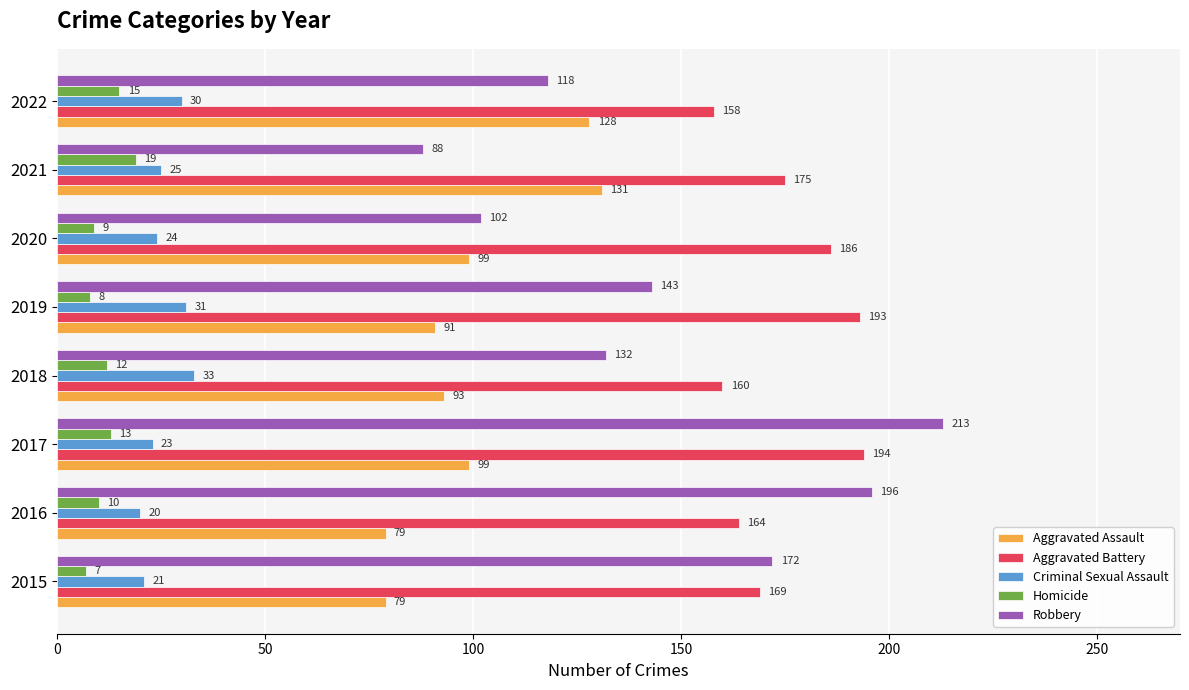

The Criminal Sexual Assault series shows 23 at 2017. True or false?

True